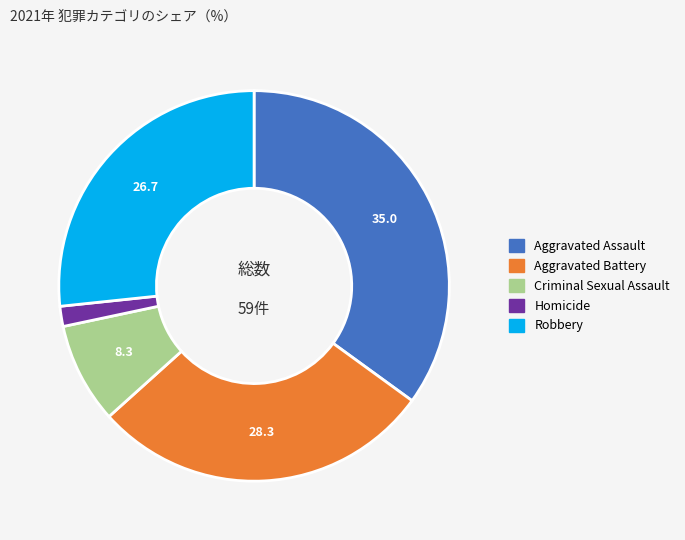

What is the ratio of the value at Aggravated Battery to the value at Aggravated Assault?

0.8